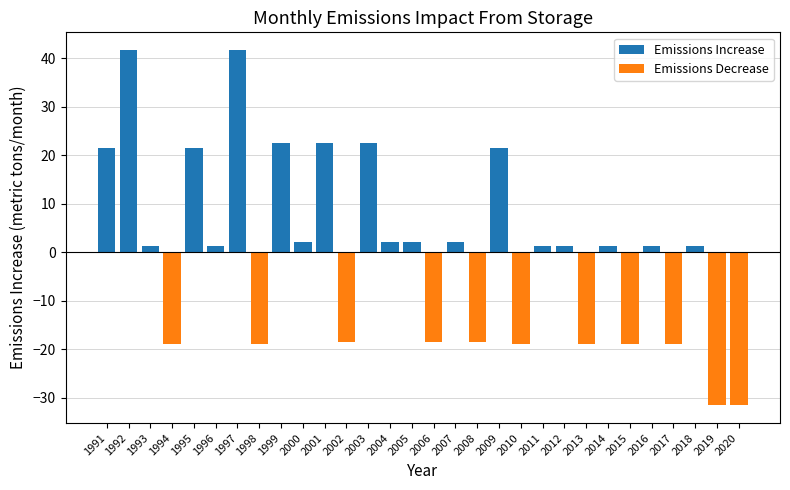

Reading right to left, list all the values displayed in this chart.

Emissions Increase: 2020=0.0	2019=0.0	2018=1.3	2017=0.0	2016=1.3	2015=0.0	2014=1.3	2013=0.0	2012=1.3	2011=1.3	2010=0.0	2009=21.5	2008=0.0	2007=2.0	2006=0.0	2005=2.0	2004=2.0	2003=22.6	2002=0.0	2001=22.6	2000=2.0	1999=22.6	1998=0.0	1997=41.7	1996=1.3	1995=21.5	1994=0.0	1993=1.3	1992=41.7	1991=21.5
Emissions Decrease: 2020=-31.6	2019=-31.6	2018=0.0	2017=-18.9	2016=0.0	2015=-18.9	2014=0.0	2013=-18.9	2012=0.0	2011=0.0	2010=-18.9	2009=0.0	2008=-18.6	2007=0.0	2006=-18.6	2005=0.0	2004=0.0	2003=0.0	2002=-18.6	2001=0.0	2000=0.0	1999=0.0	1998=-18.9	1997=0.0	1996=0.0	1995=0.0	1994=-18.9	1993=0.0	1992=0.0	1991=0.0